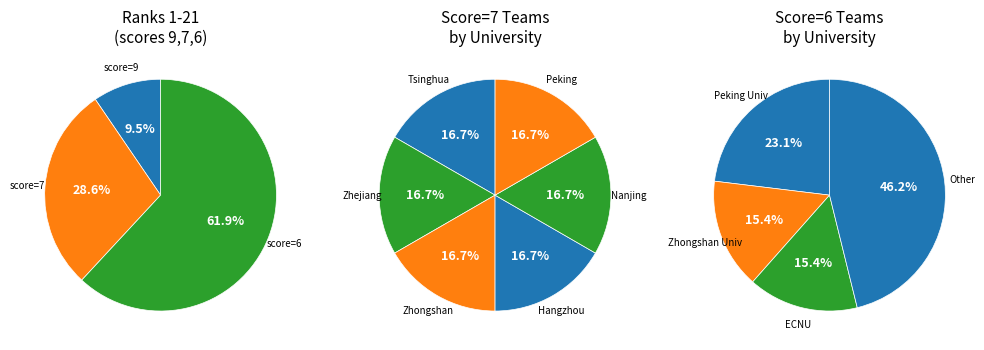

Is there any slice that represents more than half of the pie?

No